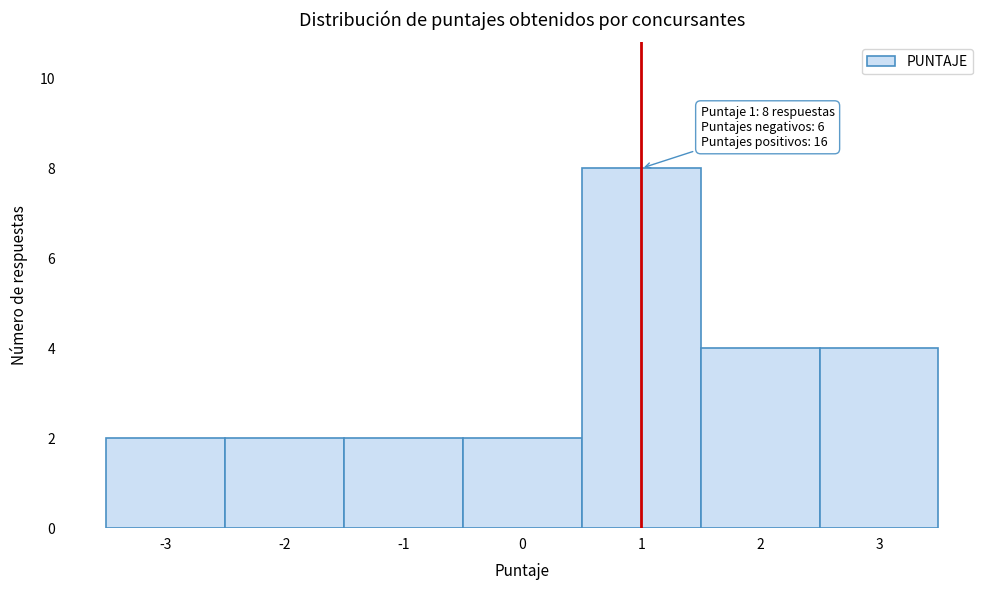

Which range on the x-axis has the tallest bar?

0.5 to 1.5